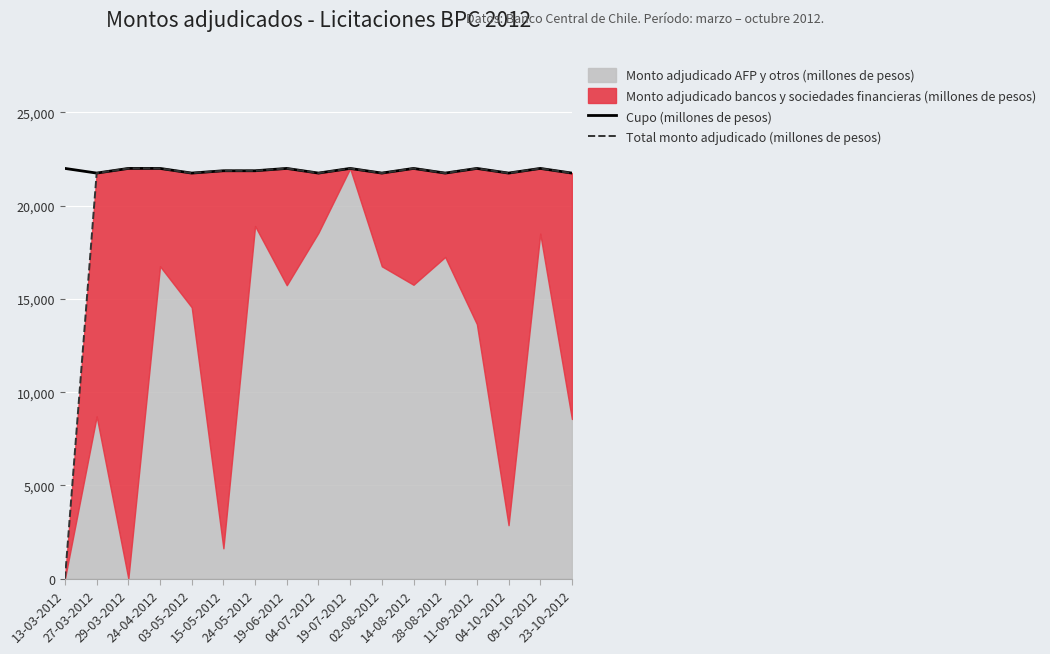

What is the label of the 15th point from the right?

29-03-2012